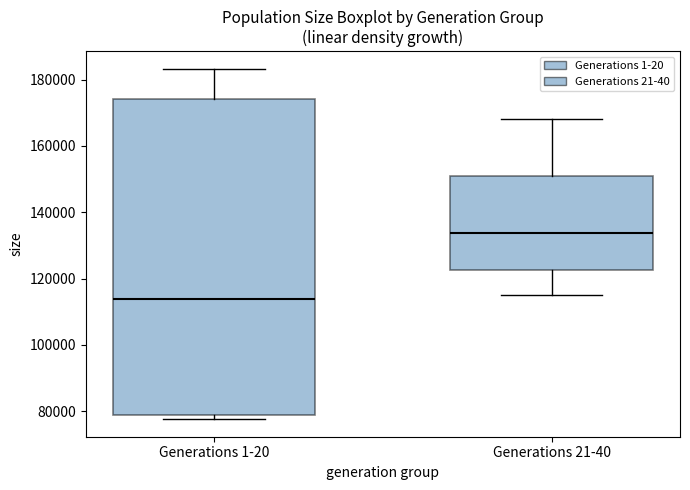

Where is the upper edge of the box for Generations 21-40 on the y-axis? The values are not printed on the chart, so give them approximately, as read against the axis.

150000